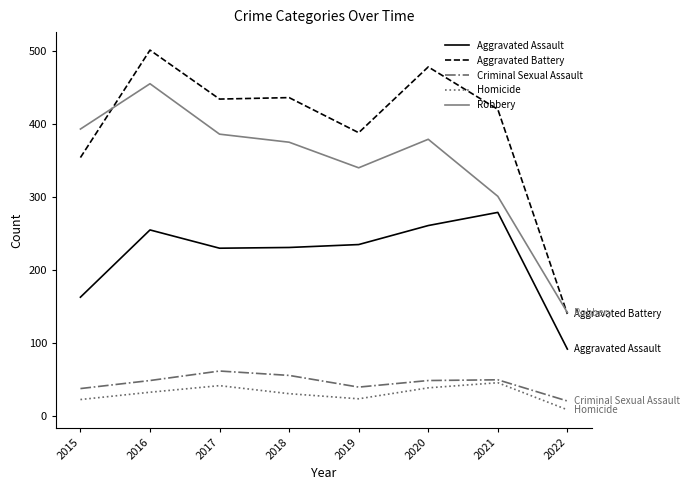

True or false: Homicide and Robbery cross at least once.

False